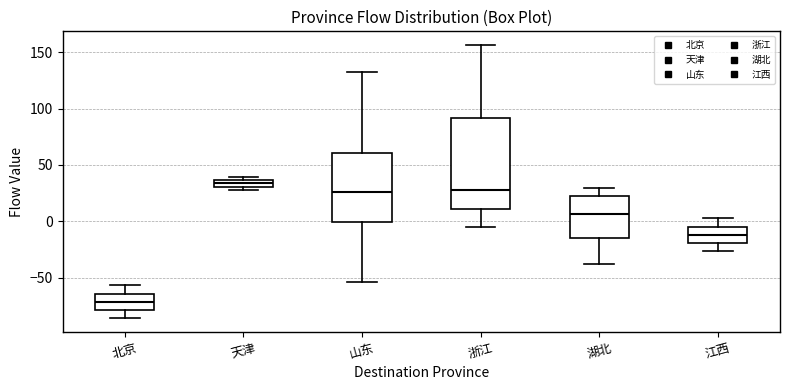

Where is the upper edge of the box for 天津 on the y-axis? The values are not printed on the chart, so give them approximately, as read against the axis.

35